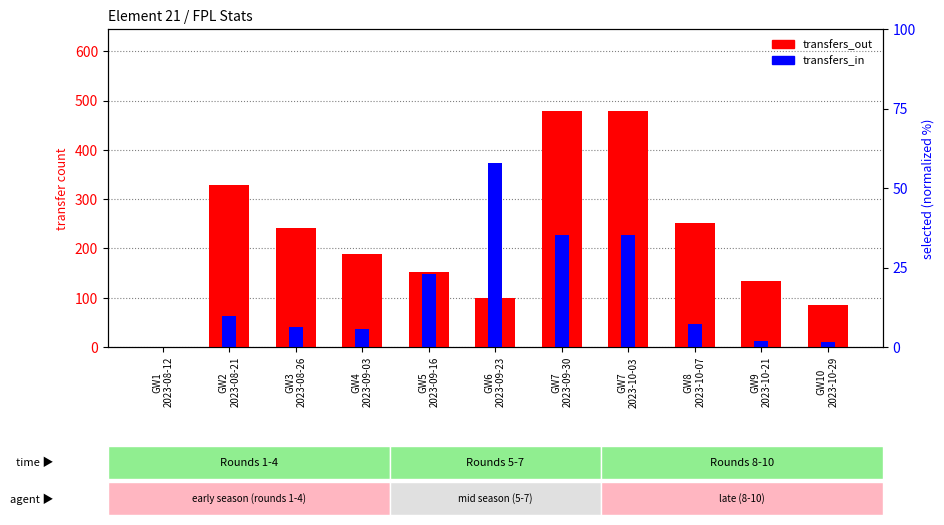

What position from the left is GW3
2023-08-26?

3